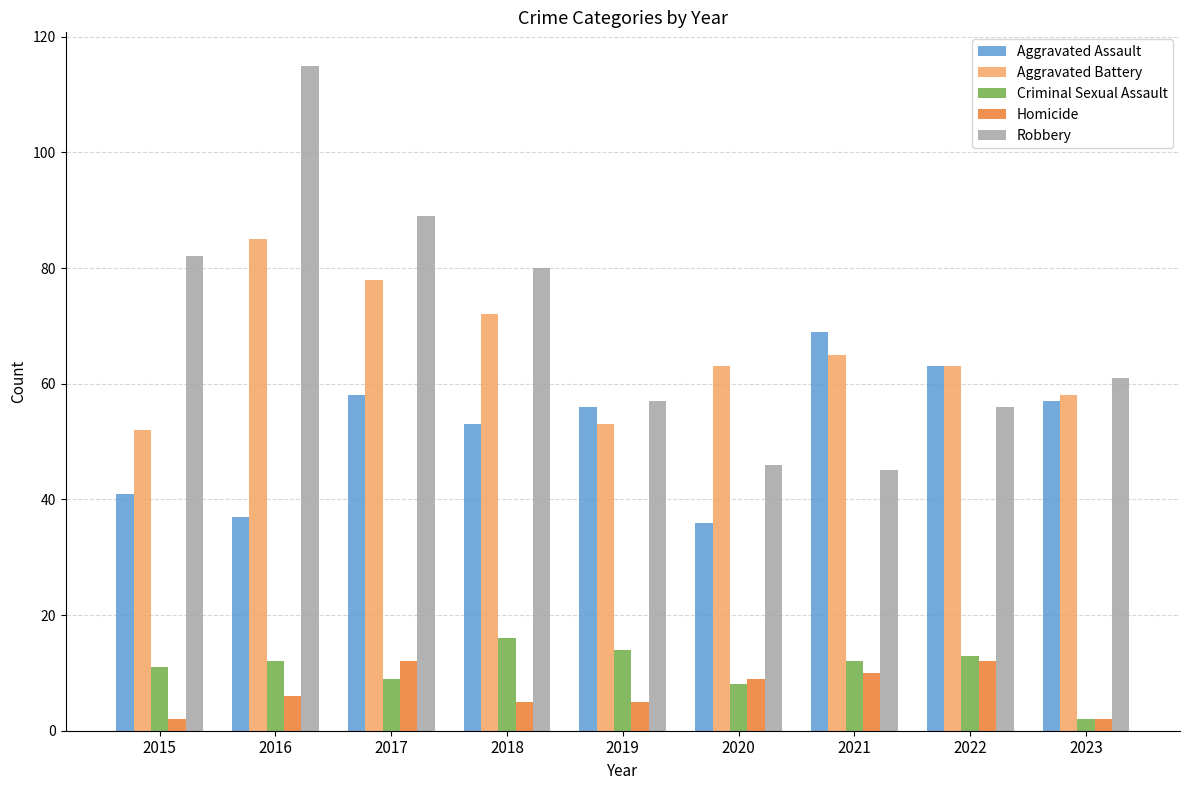

At which category does the chart reach its peak across all series?

2016